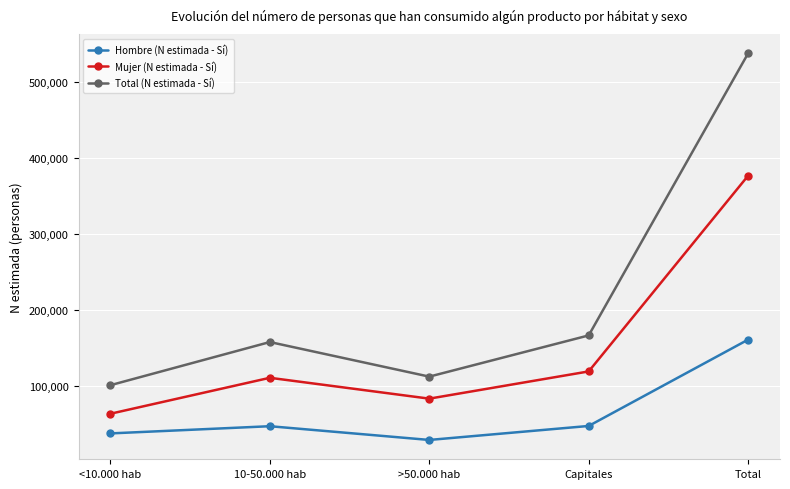

What is the label of the 3rd point from the left?

>50.000 hab